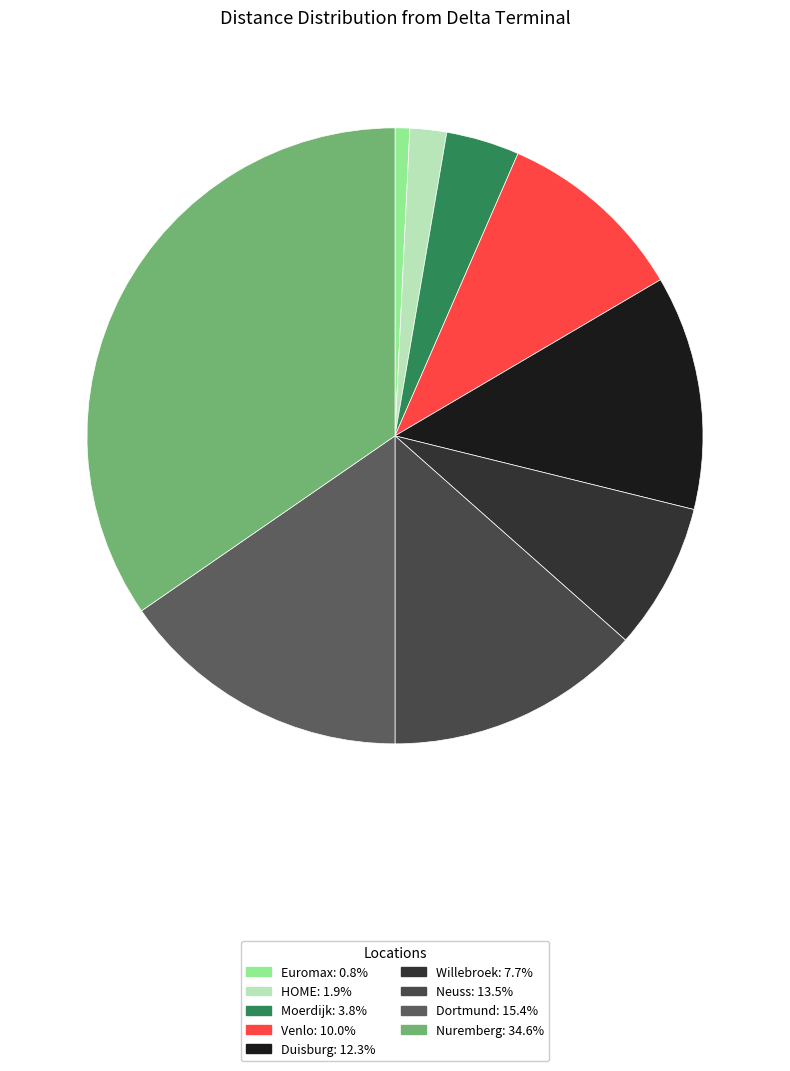

Is the sum of Neuss and Dortmund greater than half?

No